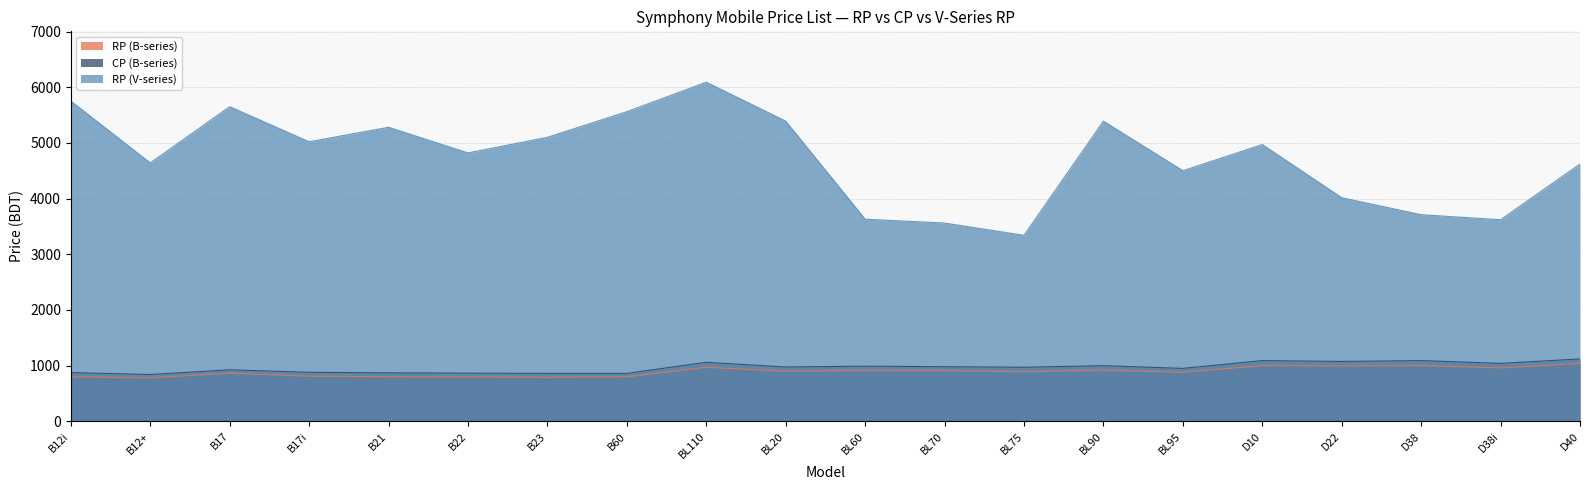

Where is the first local maximum for RP?

B17